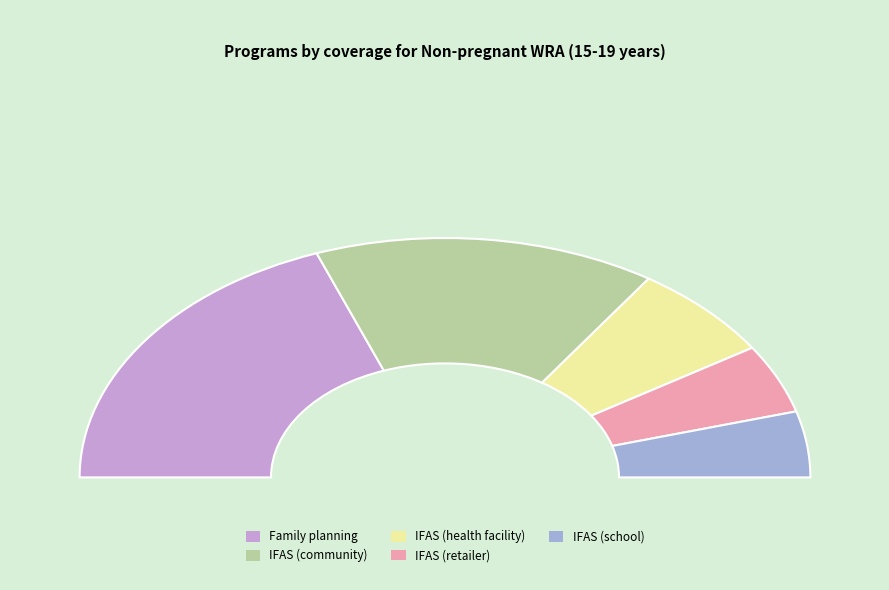

What percentage is NOT represented by Family planning?

61.4%